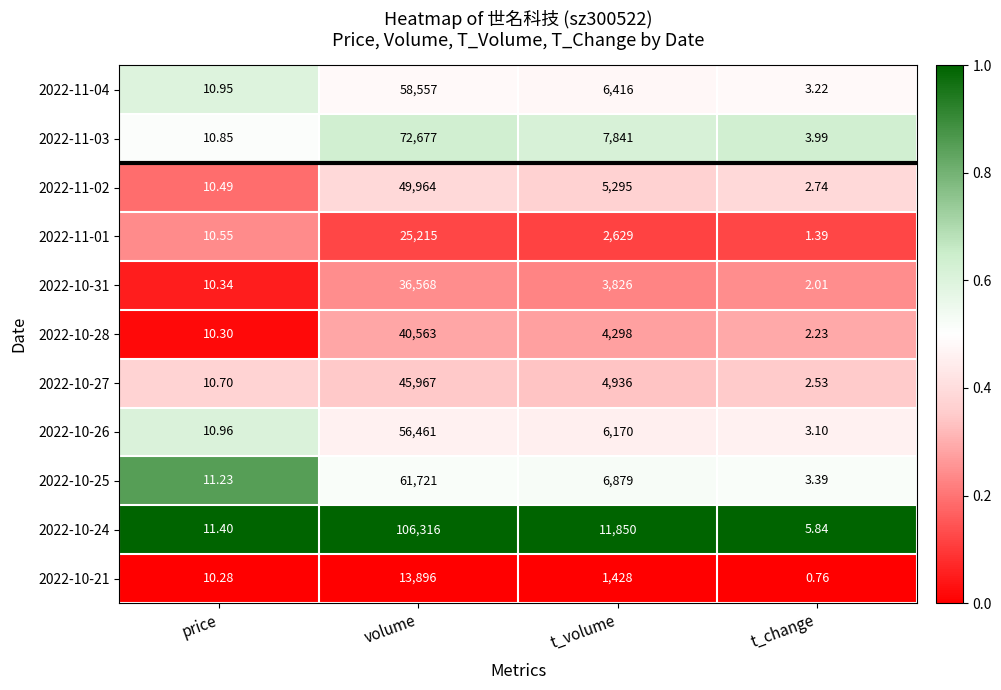

At which category is the sum across all series the highest?

volume